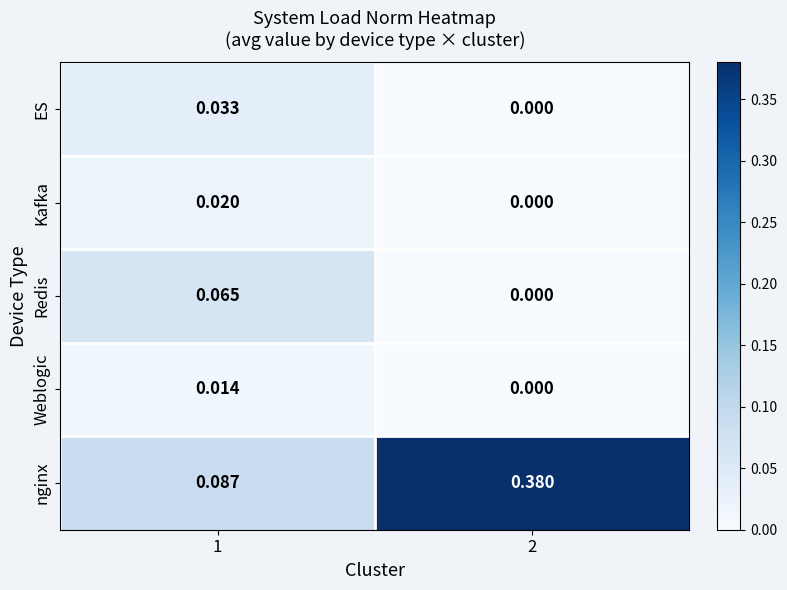

Between 1 and 2, which series saw the biggest shift?

nginx